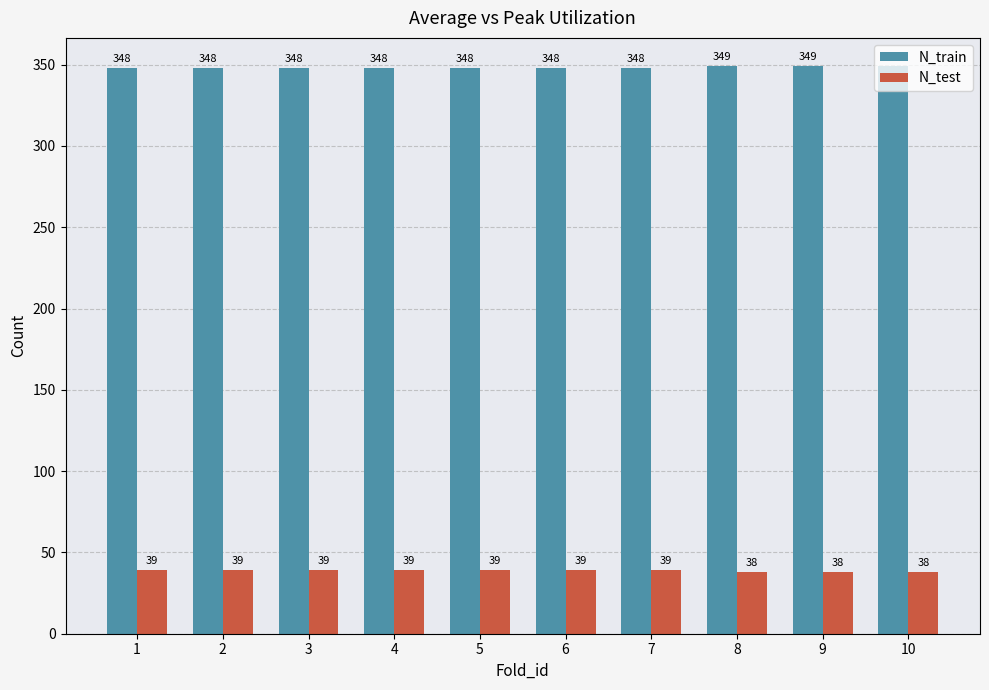

The value of N_test at 5 is 39. True or false?

True